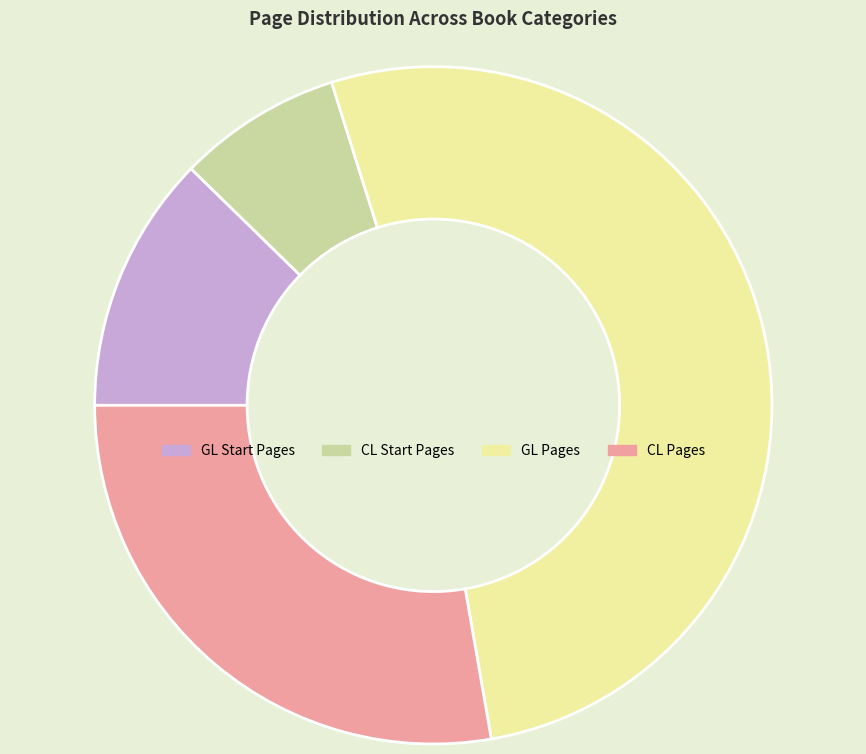

True or false: GL Pages accounts for 39% of the total.

False